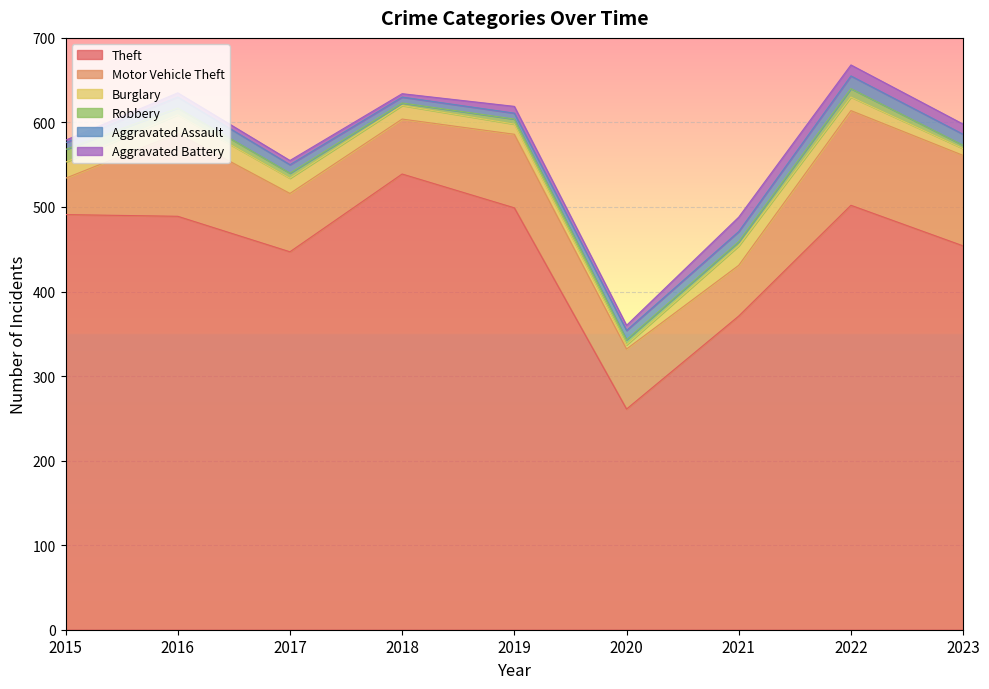

Rank the series by their maximum value, from lowest to highest.

Robbery, Aggravated Assault, Aggravated Battery, Burglary, Motor Vehicle Theft, Theft